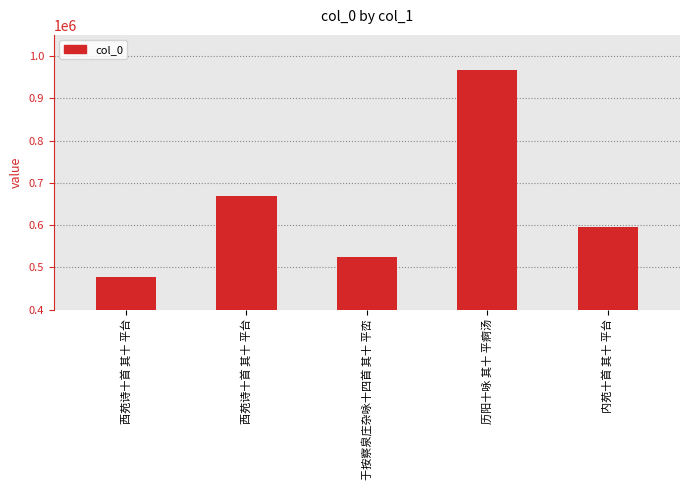

What is the label of the 5th bar from the right?

西苑诗十首 其十 平台